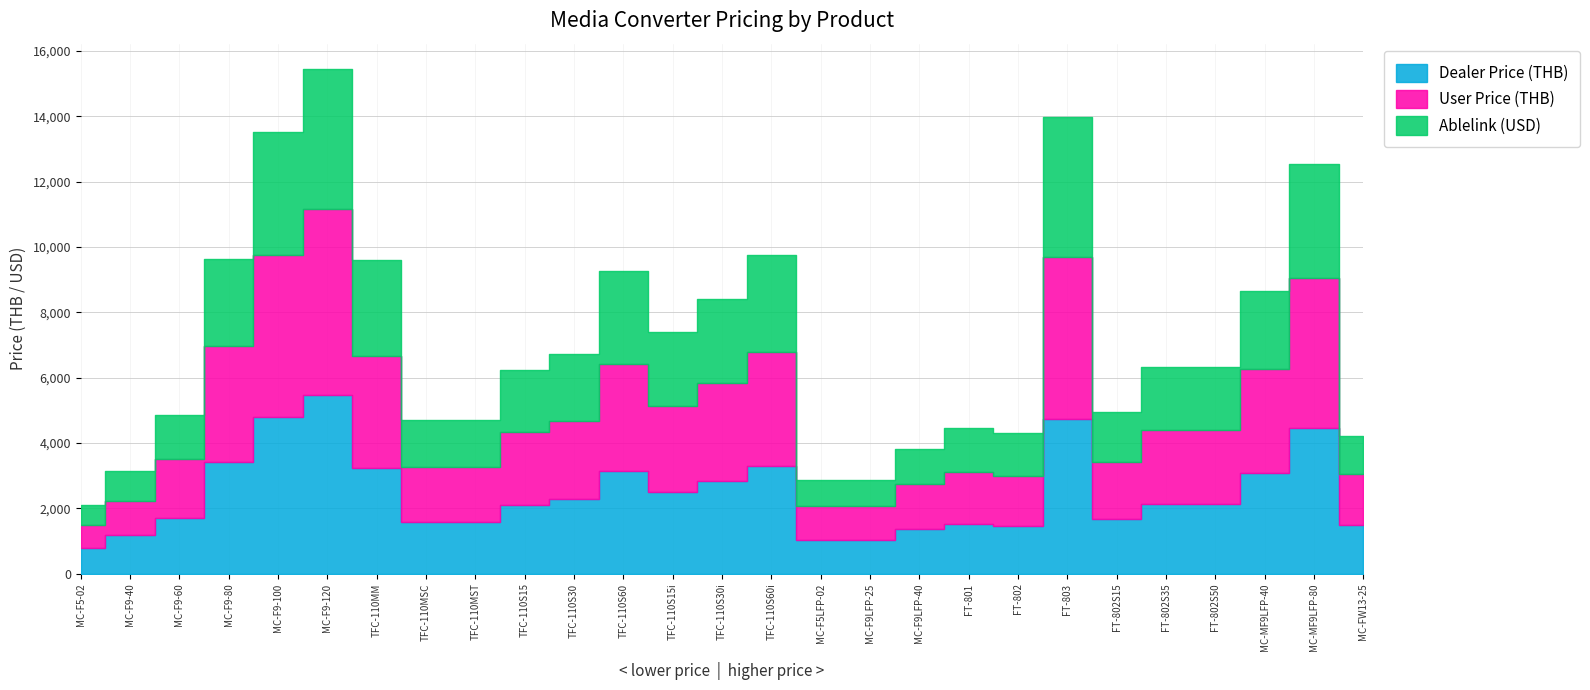

What is the value of the User Price (THB) point at the 2nd from the left?

1020